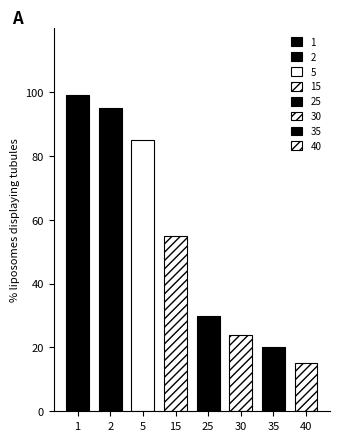

Which label corresponds to the largest value in the chart?

1